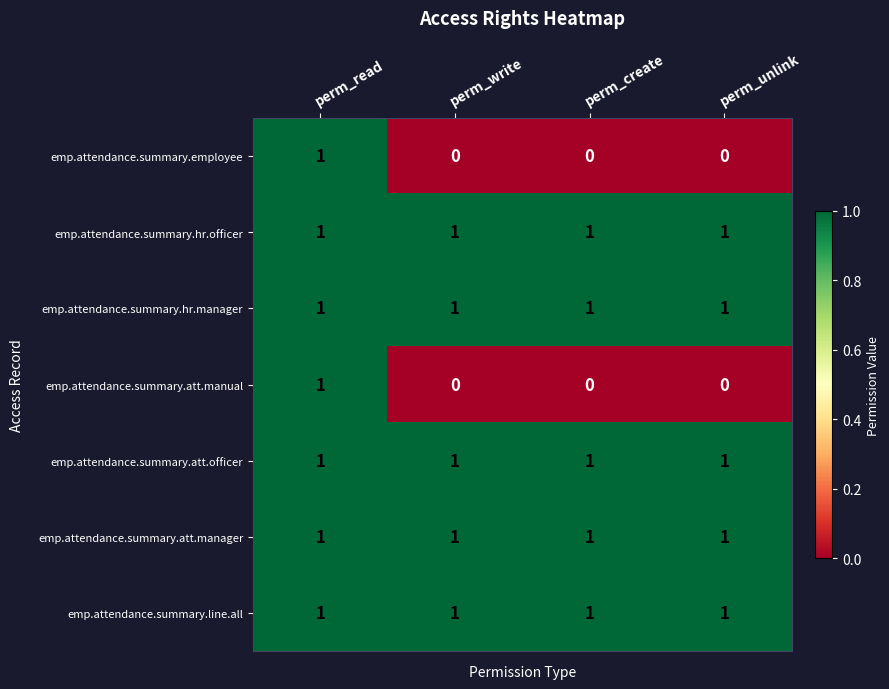

What is the spread (max minus min) of values at perm_unlink?

1